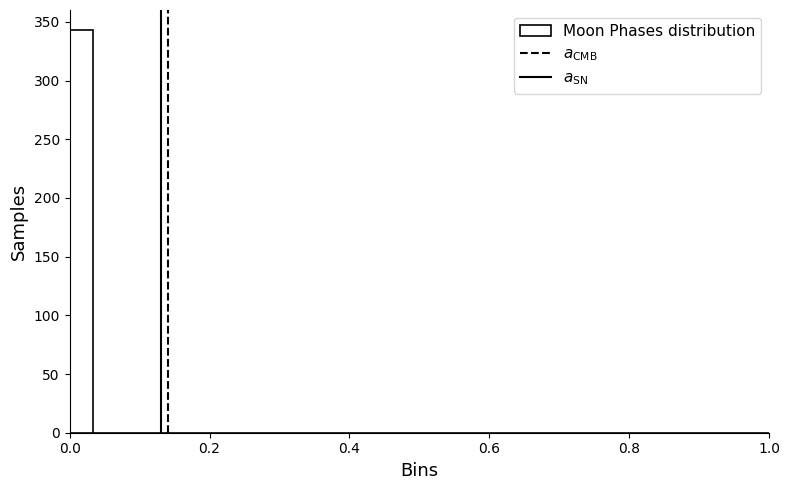

Read against the x-axis, roughly where is the centre of the tallest bar?

0.02